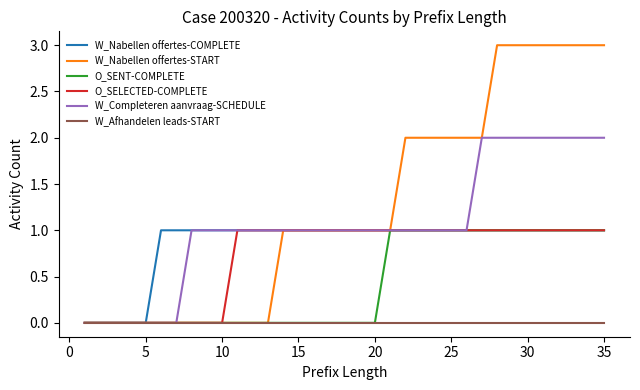

Which series has the largest total across all categories?

W_Nabellen offertes-START